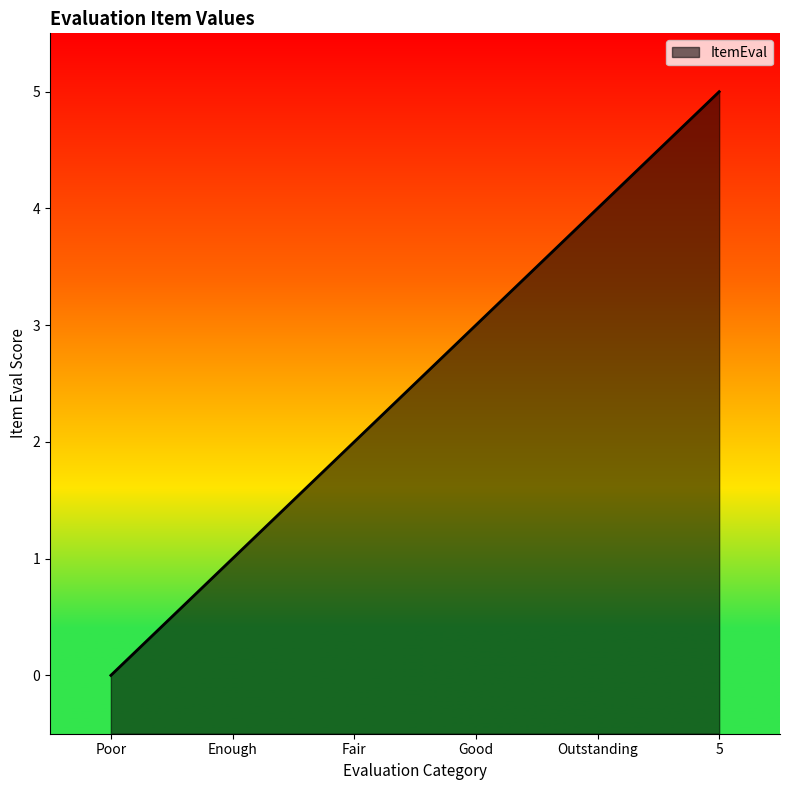

Between Enough and Good, which is larger?

Good